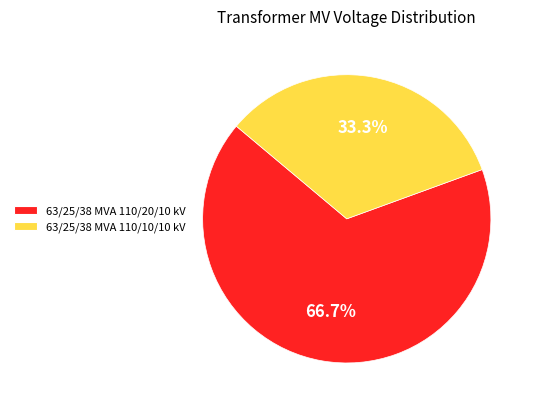

What is the largest slice in the pie chart?

63/25/38 MVA 110/20/10 kV